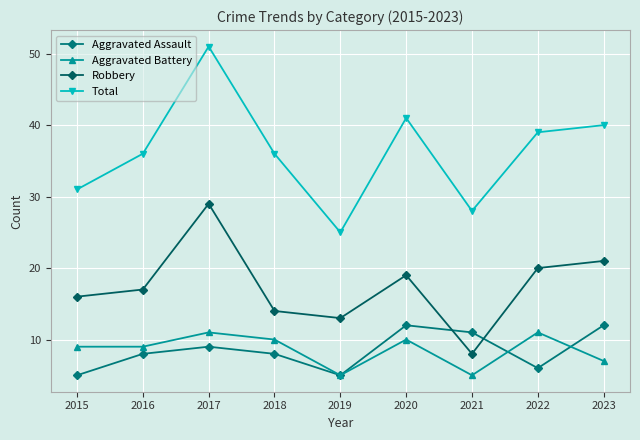

How many lines are shown in the chart?

4